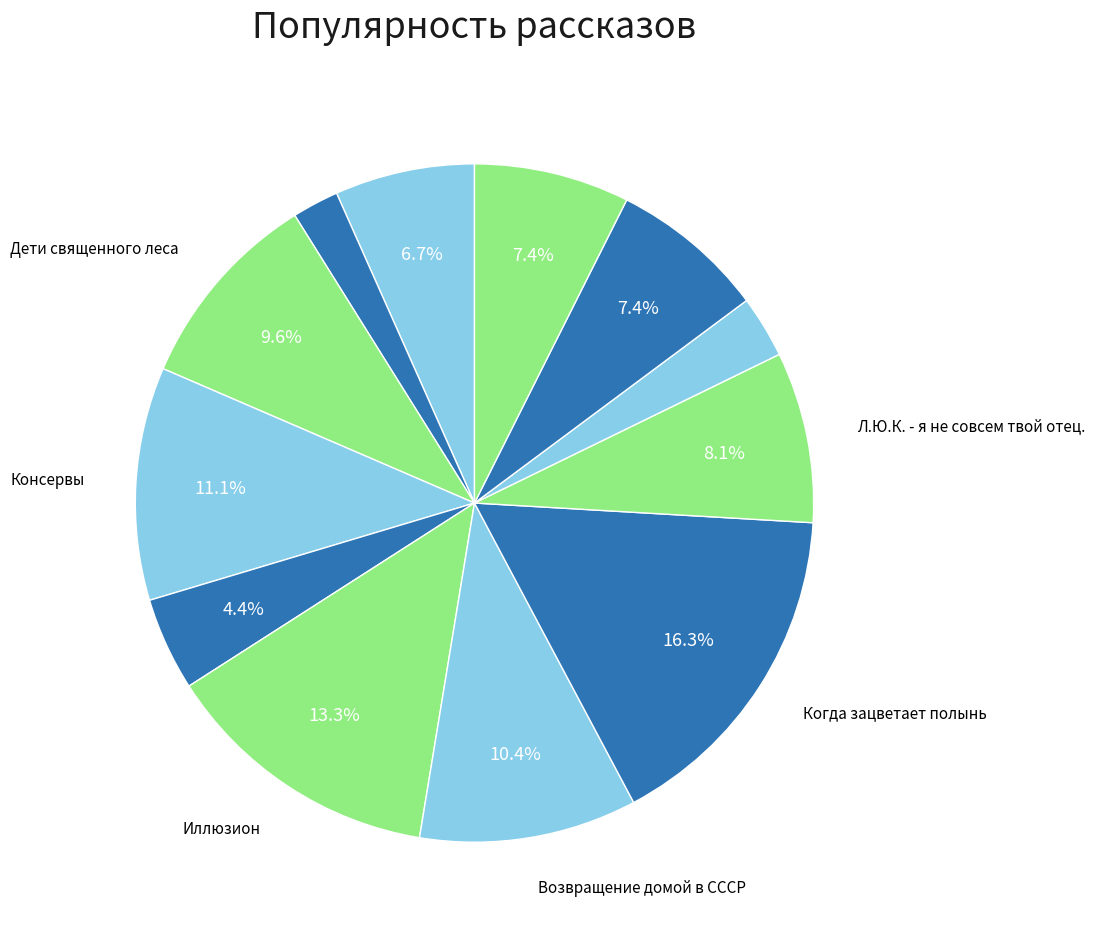

Count the number of slices in the pie.

12